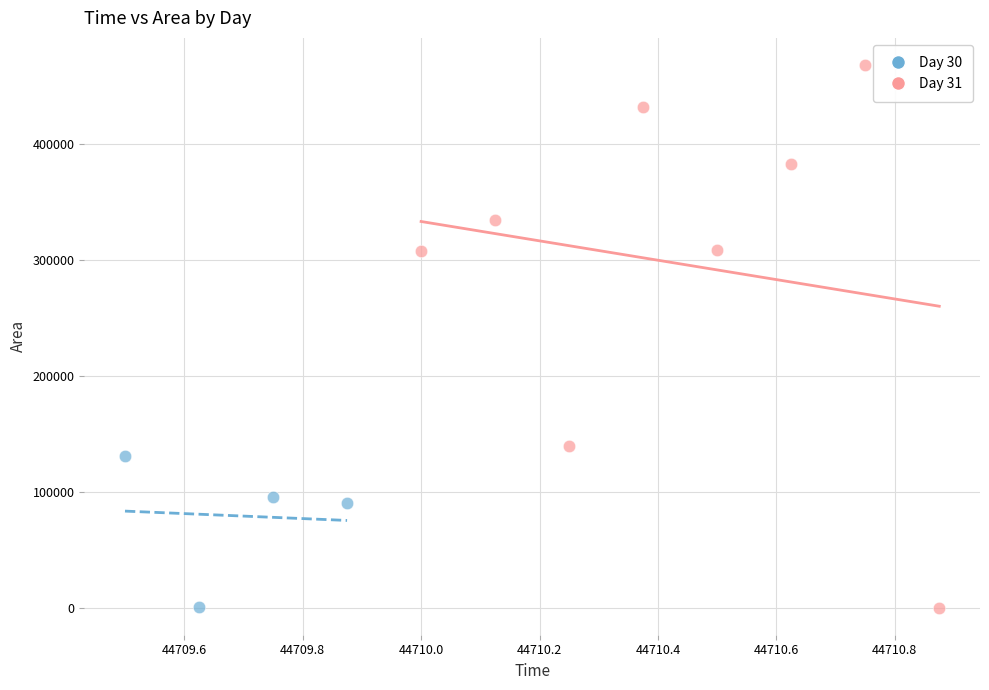

What are all the series names shown in the legend?

Day 30, Day 31